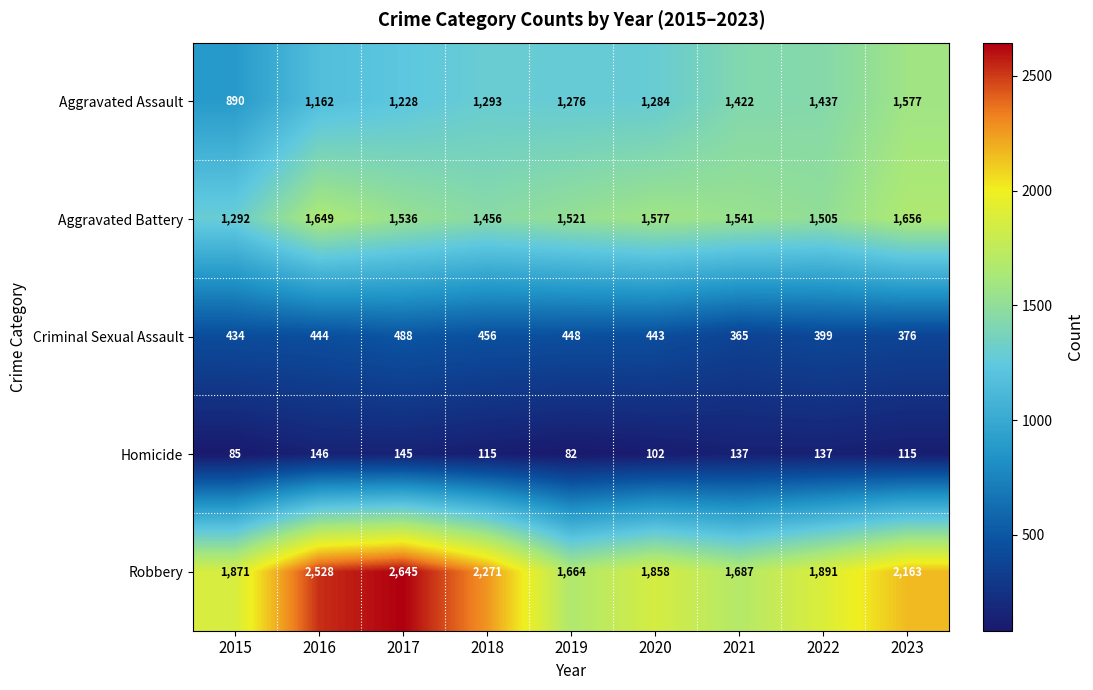

What is the difference between the second highest and second lowest values in the Aggravated Assault series?

275